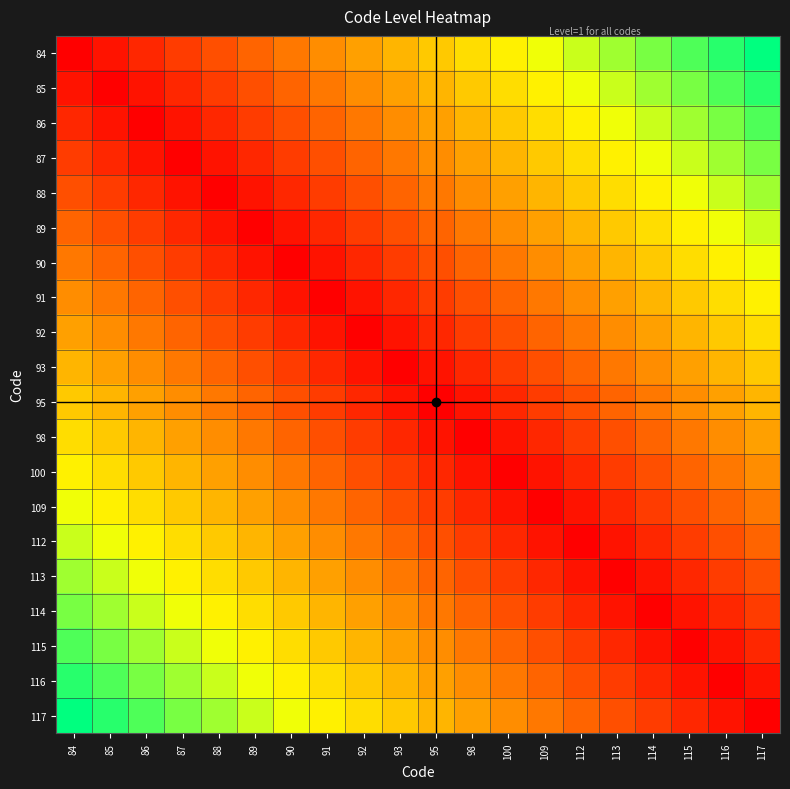

Reading right to left, transcribe all the data shown in this chart.

84: 117=1.0	116=0.9	115=0.9	114=0.8	113=0.8	112=0.7	109=0.7	100=0.6	98=0.6	95=0.5	93=0.5	92=0.4	91=0.4	90=0.3	89=0.3	88=0.2	87=0.2	86=0.1	85=0.1	84=0.0
85: 117=0.9	116=0.9	115=0.8	114=0.8	113=0.7	112=0.7	109=0.6	100=0.6	98=0.5	95=0.5	93=0.4	92=0.4	91=0.3	90=0.3	89=0.2	88=0.2	87=0.1	86=0.1	85=0.0	84=0.1
86: 117=0.9	116=0.8	115=0.8	114=0.7	113=0.7	112=0.6	109=0.6	100=0.5	98=0.5	95=0.4	93=0.4	92=0.3	91=0.3	90=0.2	89=0.2	88=0.1	87=0.1	86=0.0	85=0.1	84=0.1
87: 117=0.8	116=0.8	115=0.7	114=0.7	113=0.6	112=0.6	109=0.5	100=0.5	98=0.4	95=0.4	93=0.3	92=0.3	91=0.2	90=0.2	89=0.1	88=0.1	87=0.0	86=0.1	85=0.1	84=0.2
88: 117=0.8	116=0.7	115=0.7	114=0.6	113=0.6	112=0.5	109=0.5	100=0.4	98=0.4	95=0.3	93=0.3	92=0.2	91=0.2	90=0.1	89=0.1	88=0.0	87=0.1	86=0.1	85=0.2	84=0.2
89: 117=0.7	116=0.7	115=0.6	114=0.6	113=0.5	112=0.5	109=0.4	100=0.4	98=0.3	95=0.3	93=0.2	92=0.2	91=0.1	90=0.1	89=0.0	88=0.1	87=0.1	86=0.2	85=0.2	84=0.3
90: 117=0.7	116=0.6	115=0.6	114=0.5	113=0.5	112=0.4	109=0.4	100=0.3	98=0.3	95=0.2	93=0.2	92=0.1	91=0.1	90=0.0	89=0.1	88=0.1	87=0.2	86=0.2	85=0.3	84=0.3
91: 117=0.6	116=0.6	115=0.5	114=0.5	113=0.4	112=0.4	109=0.3	100=0.3	98=0.2	95=0.2	93=0.1	92=0.1	91=0.0	90=0.1	89=0.1	88=0.2	87=0.2	86=0.3	85=0.3	84=0.4
92: 117=0.6	116=0.5	115=0.5	114=0.4	113=0.4	112=0.3	109=0.3	100=0.2	98=0.2	95=0.1	93=0.1	92=0.0	91=0.1	90=0.1	89=0.2	88=0.2	87=0.3	86=0.3	85=0.4	84=0.4
93: 117=0.5	116=0.5	115=0.4	114=0.4	113=0.3	112=0.3	109=0.2	100=0.2	98=0.1	95=0.1	93=0.0	92=0.1	91=0.1	90=0.2	89=0.2	88=0.3	87=0.3	86=0.4	85=0.4	84=0.5
95: 117=0.5	116=0.4	115=0.4	114=0.3	113=0.3	112=0.2	109=0.2	100=0.1	98=0.1	95=0.0	93=0.1	92=0.1	91=0.2	90=0.2	89=0.3	88=0.3	87=0.4	86=0.4	85=0.5	84=0.5
98: 117=0.4	116=0.4	115=0.3	114=0.3	113=0.2	112=0.2	109=0.1	100=0.1	98=0.0	95=0.1	93=0.1	92=0.2	91=0.2	90=0.3	89=0.3	88=0.4	87=0.4	86=0.5	85=0.5	84=0.6
100: 117=0.4	116=0.3	115=0.3	114=0.2	113=0.2	112=0.1	109=0.1	100=0.0	98=0.1	95=0.1	93=0.2	92=0.2	91=0.3	90=0.3	89=0.4	88=0.4	87=0.5	86=0.5	85=0.6	84=0.6
109: 117=0.3	116=0.3	115=0.2	114=0.2	113=0.1	112=0.1	109=0.0	100=0.1	98=0.1	95=0.2	93=0.2	92=0.3	91=0.3	90=0.4	89=0.4	88=0.5	87=0.5	86=0.6	85=0.6	84=0.7
112: 117=0.3	116=0.2	115=0.2	114=0.1	113=0.1	112=0.0	109=0.1	100=0.1	98=0.2	95=0.2	93=0.3	92=0.3	91=0.4	90=0.4	89=0.5	88=0.5	87=0.6	86=0.6	85=0.7	84=0.7
113: 117=0.2	116=0.2	115=0.1	114=0.1	113=0.0	112=0.1	109=0.1	100=0.2	98=0.2	95=0.3	93=0.3	92=0.4	91=0.4	90=0.5	89=0.5	88=0.6	87=0.6	86=0.7	85=0.7	84=0.8
114: 117=0.2	116=0.1	115=0.1	114=0.0	113=0.1	112=0.1	109=0.2	100=0.2	98=0.3	95=0.3	93=0.4	92=0.4	91=0.5	90=0.5	89=0.6	88=0.6	87=0.7	86=0.7	85=0.8	84=0.8
115: 117=0.1	116=0.1	115=0.0	114=0.1	113=0.1	112=0.2	109=0.2	100=0.3	98=0.3	95=0.4	93=0.4	92=0.5	91=0.5	90=0.6	89=0.6	88=0.7	87=0.7	86=0.8	85=0.8	84=0.9
116: 117=0.1	116=0.0	115=0.1	114=0.1	113=0.2	112=0.2	109=0.3	100=0.3	98=0.4	95=0.4	93=0.5	92=0.5	91=0.6	90=0.6	89=0.7	88=0.7	87=0.8	86=0.8	85=0.9	84=0.9
117: 117=0.0	116=0.1	115=0.1	114=0.2	113=0.2	112=0.3	109=0.3	100=0.4	98=0.4	95=0.5	93=0.5	92=0.6	91=0.6	90=0.7	89=0.7	88=0.8	87=0.8	86=0.9	85=0.9	84=1.0